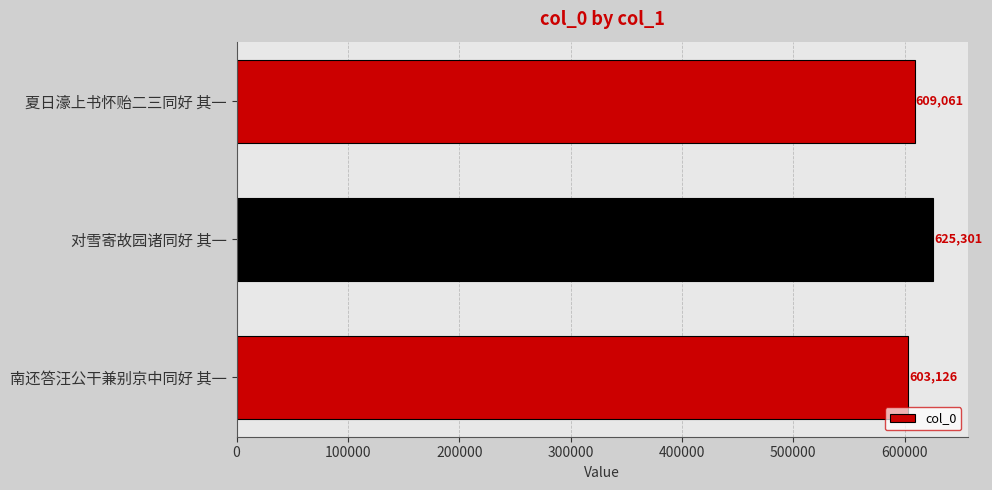

What is the difference between the maximum and minimum values?

22175